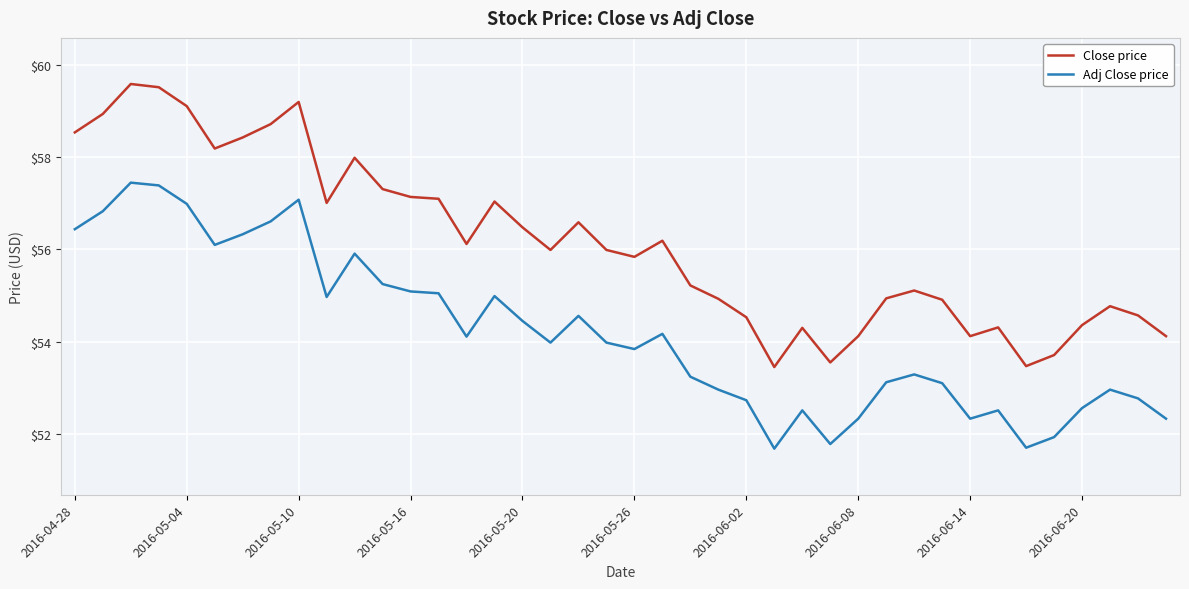

What is the minimum value shown in the chart?

51.7